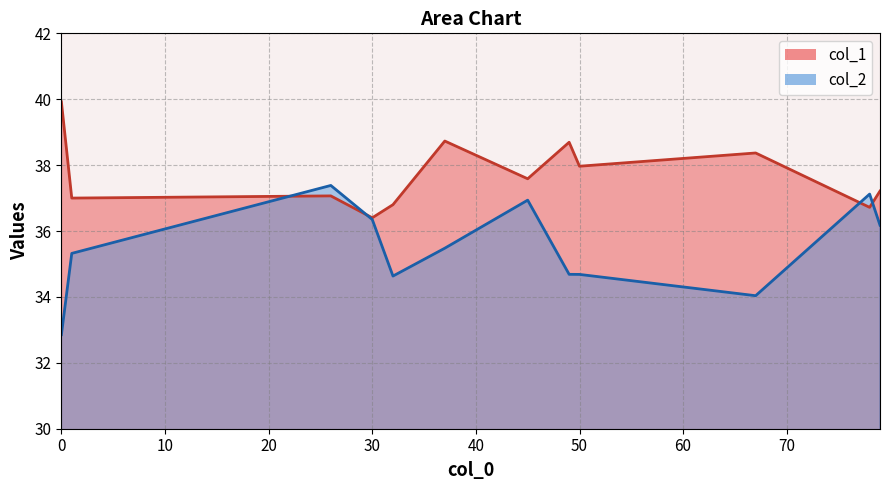

Which series has the largest range (max minus min)?

col_2